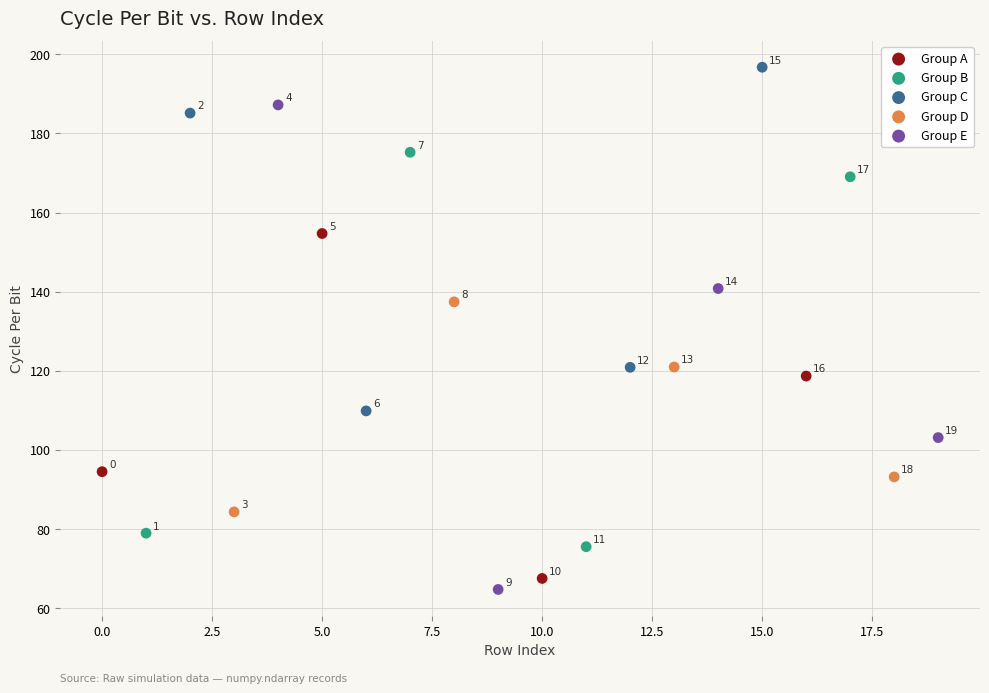

Which series has the widest spread of Y values?

Group E